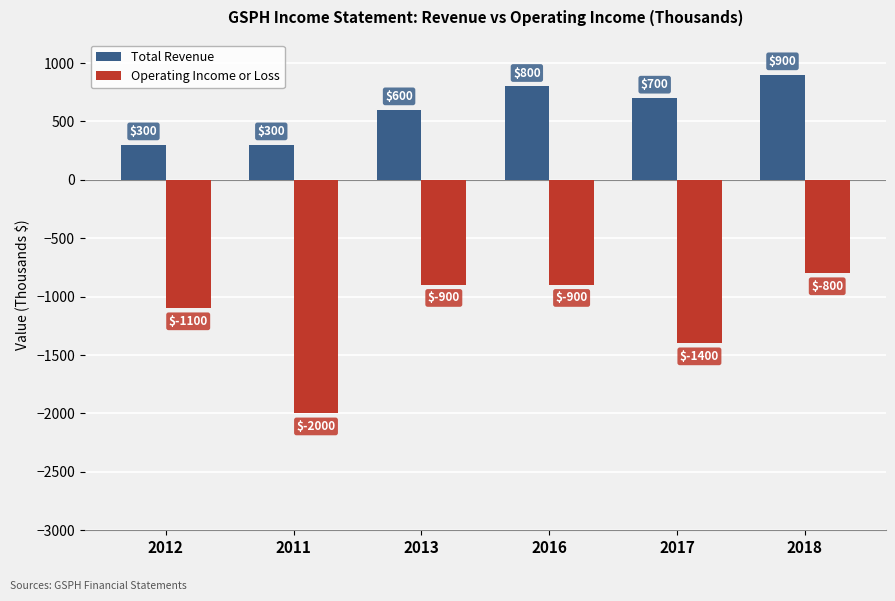

What is the smallest value displayed?

-2000